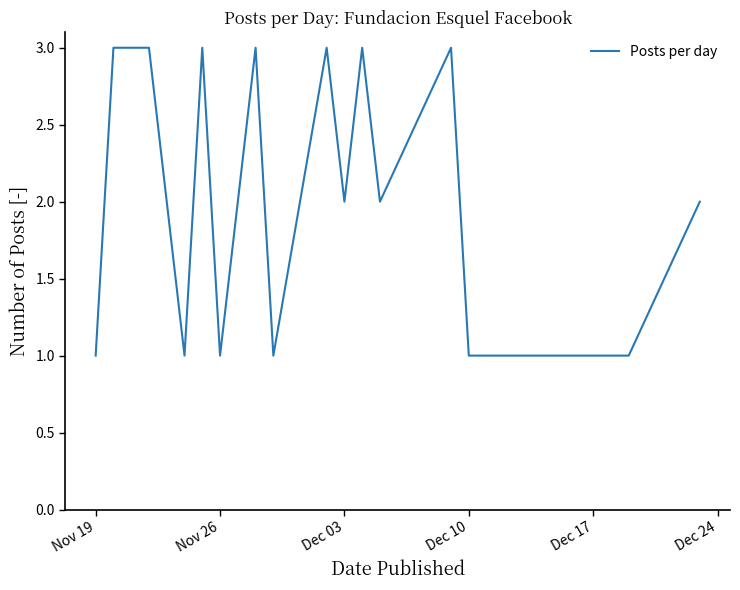

What is the greatest value displayed?

3